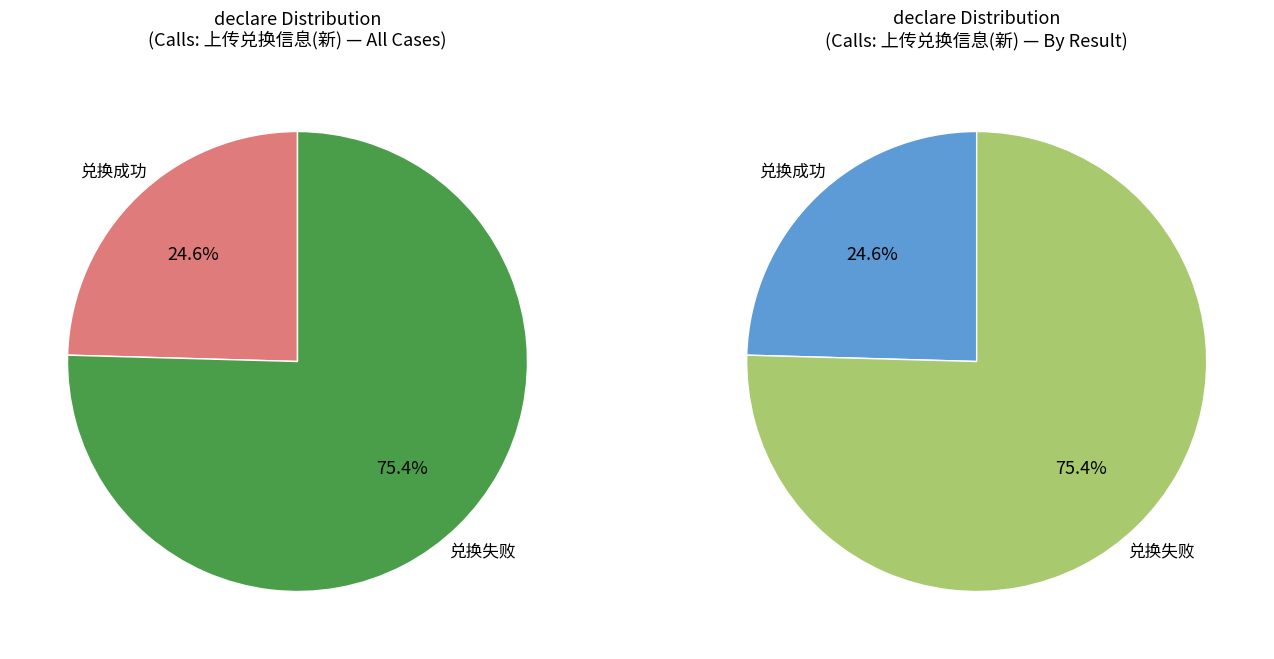

Is 兑换成功 the majority of the pie?

No